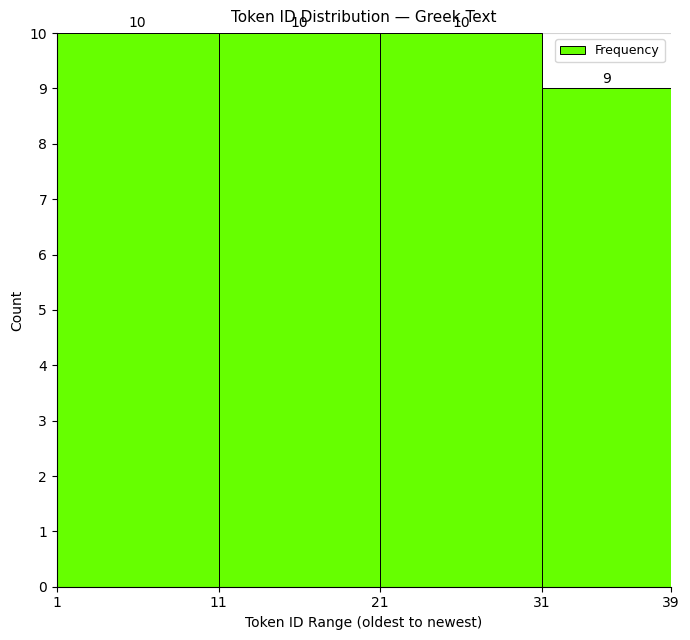

Reading left to right, transcribe this chart: for each bar, give the range it covers on the x-axis and its height.

1 to 11: 10
11 to 21: 10
21 to 31: 10
31 to 39: 9